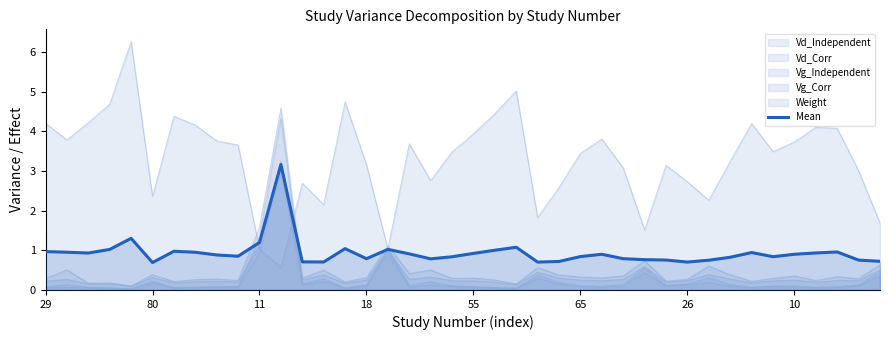

What is the approximate value at 18?

0.8